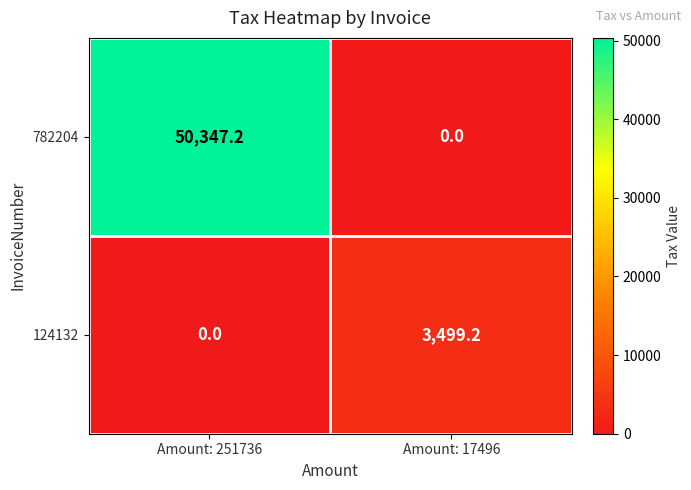

At how many categories does at least one series exceed 21840?

1